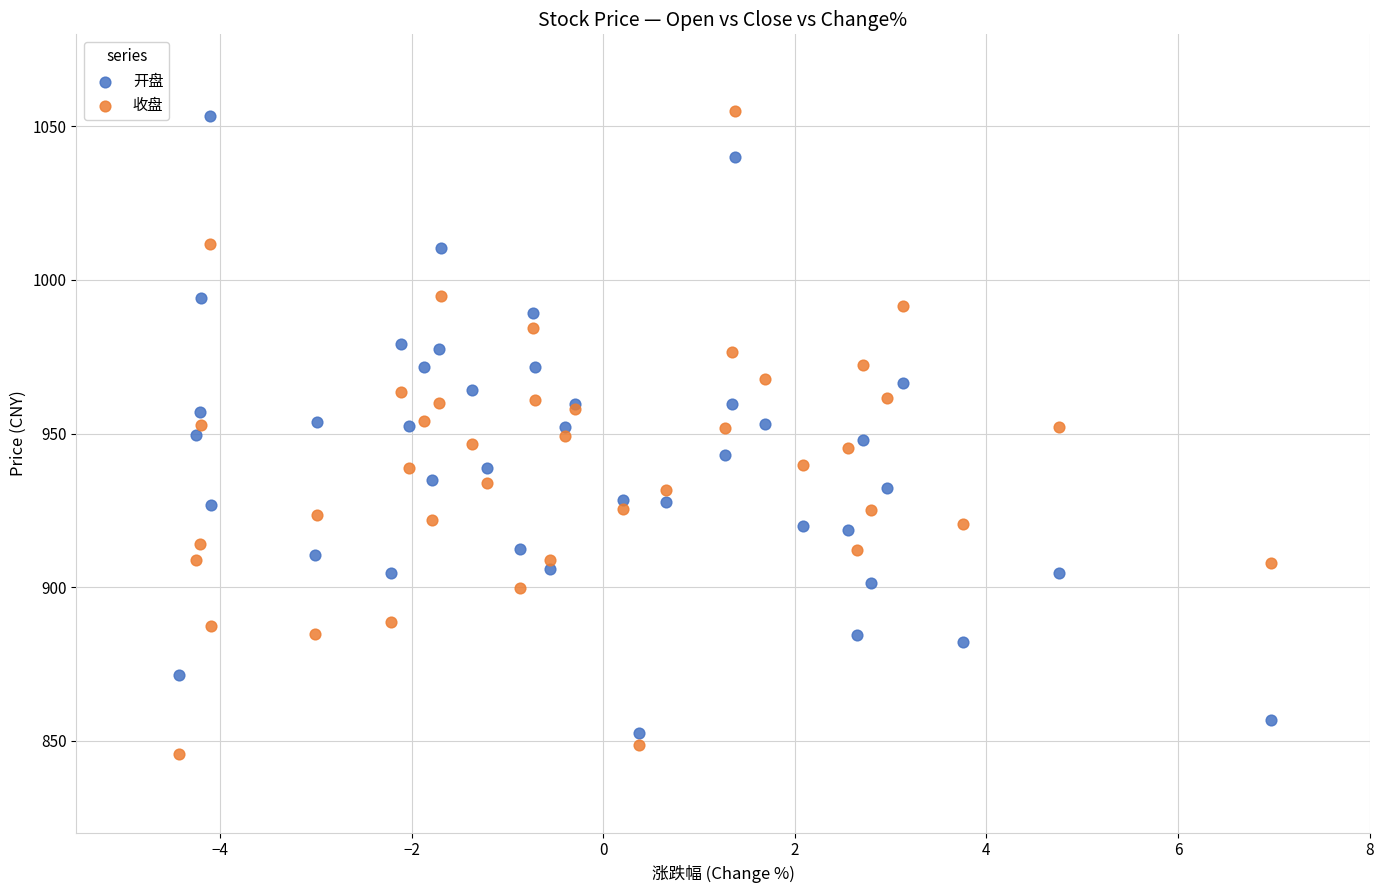

What are all the series names shown in the legend?

开盘, 收盘